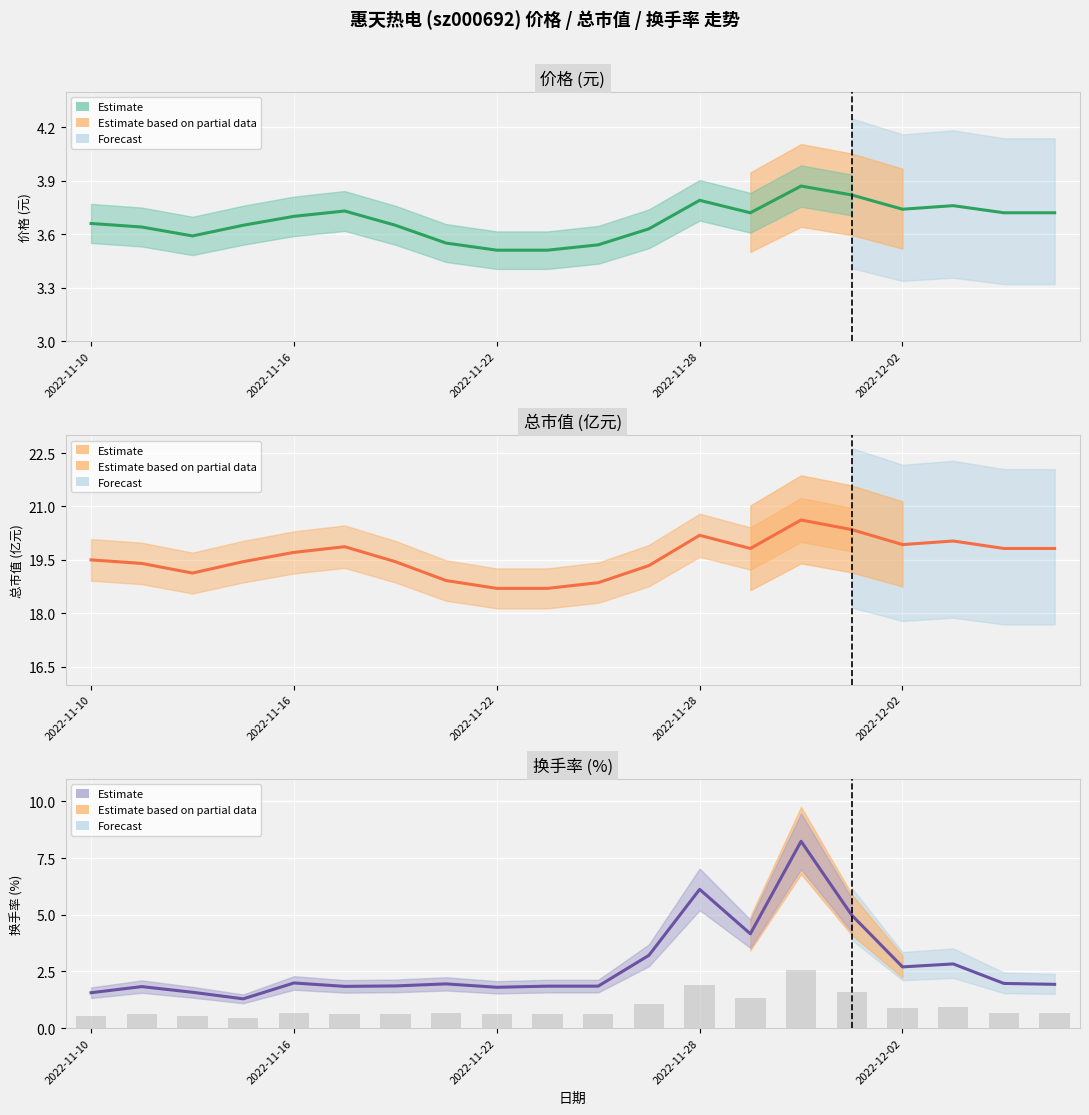

True or false: 价格 has a value of 0.8 at 2022-11-22.

False